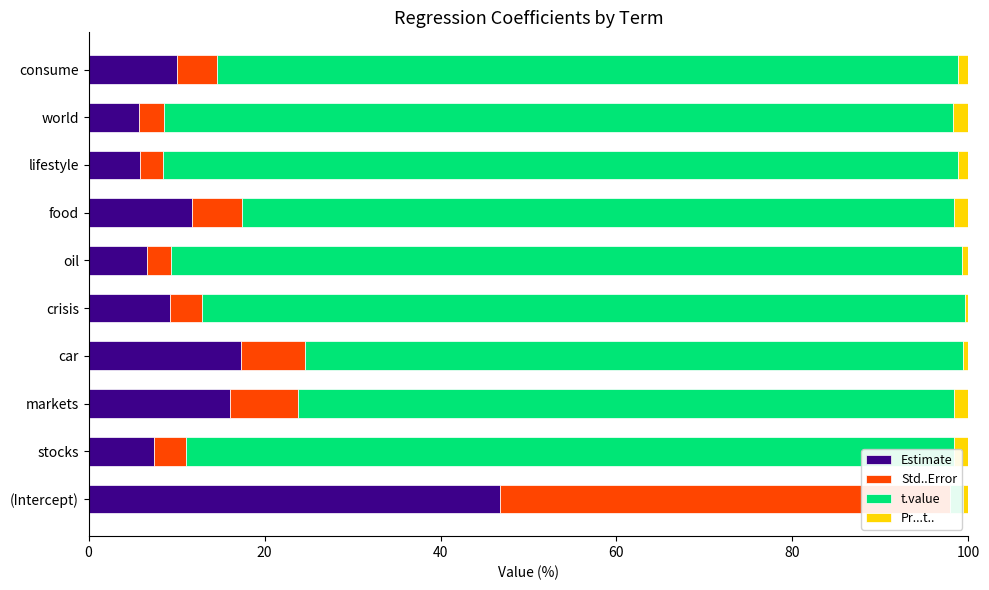

What is the average value of the Pr...t.. series?

1.1